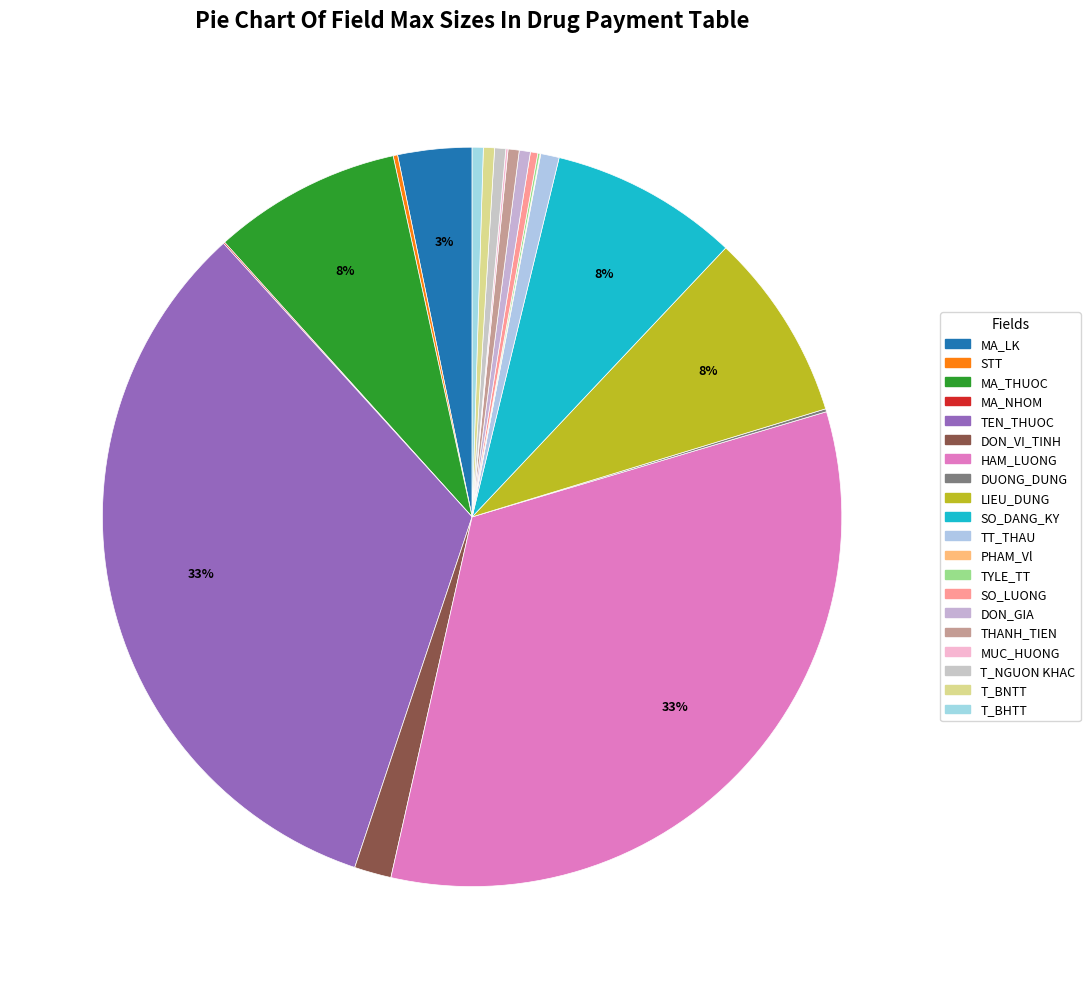

Which slice is the largest?

TEN_THUOC